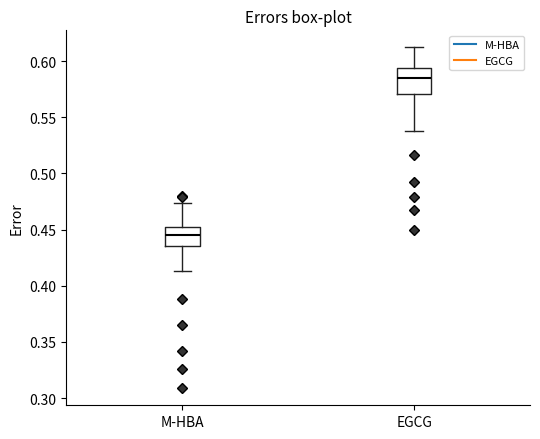

Reading left to right, transcribe this box plot: for each box, give where its median line is, the range the box spans, and where its two whiskers end, as read against the y-axis. The values are not printed on the chart, so give them approximately, as read against the axis.

M-HBA: median 0.445, box 0.435 to 0.450, whiskers 0.415 to 0.475
EGCG: median 0.585, box 0.570 to 0.595, whiskers 0.540 to 0.610